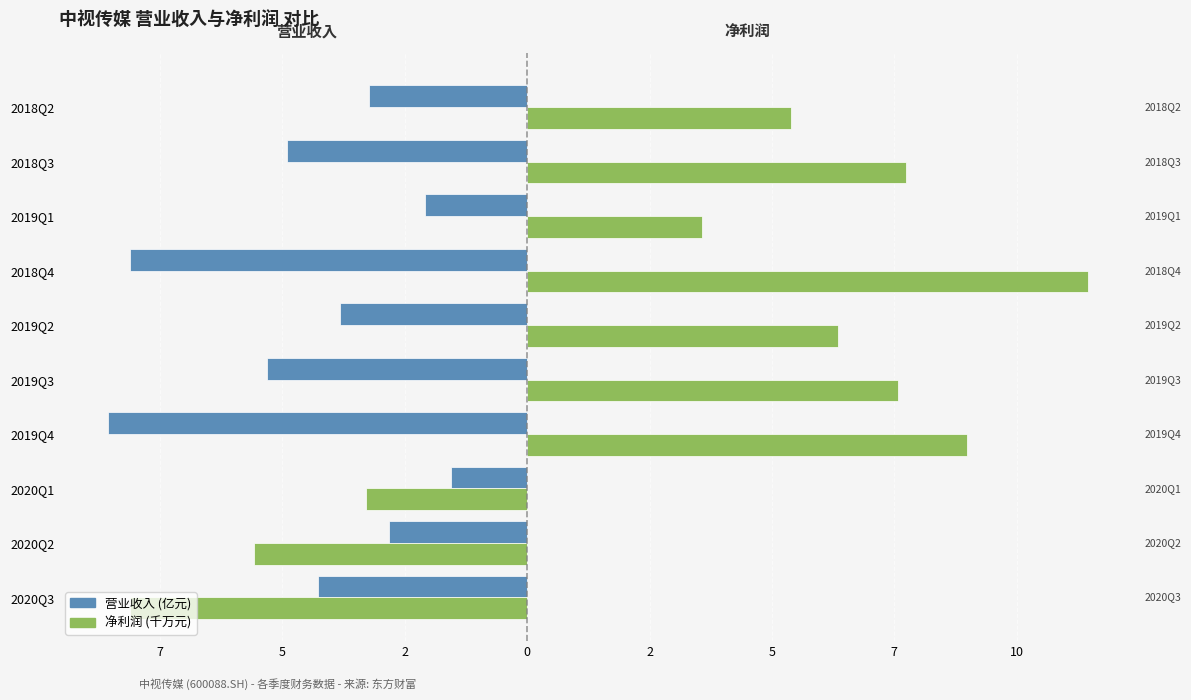

List the series in order of their peak value, highest first.

净利润 (千万元), 营业收入 (亿元)